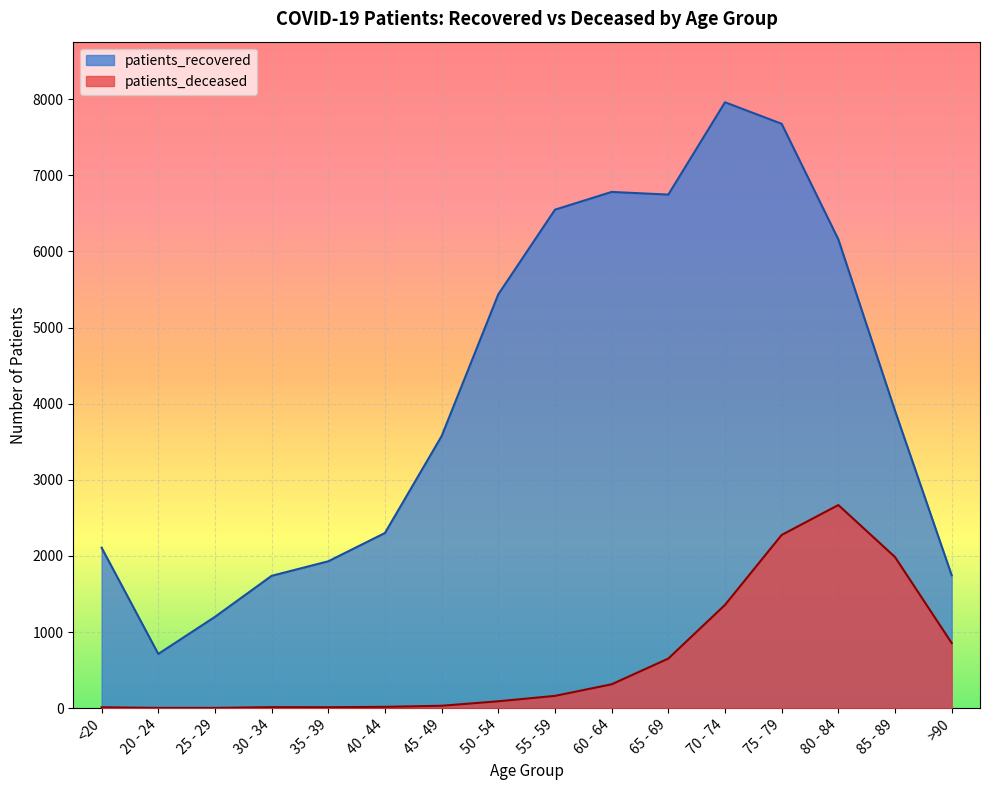

Is it true that patients_recovered equals 712 at 20 - 24?

True